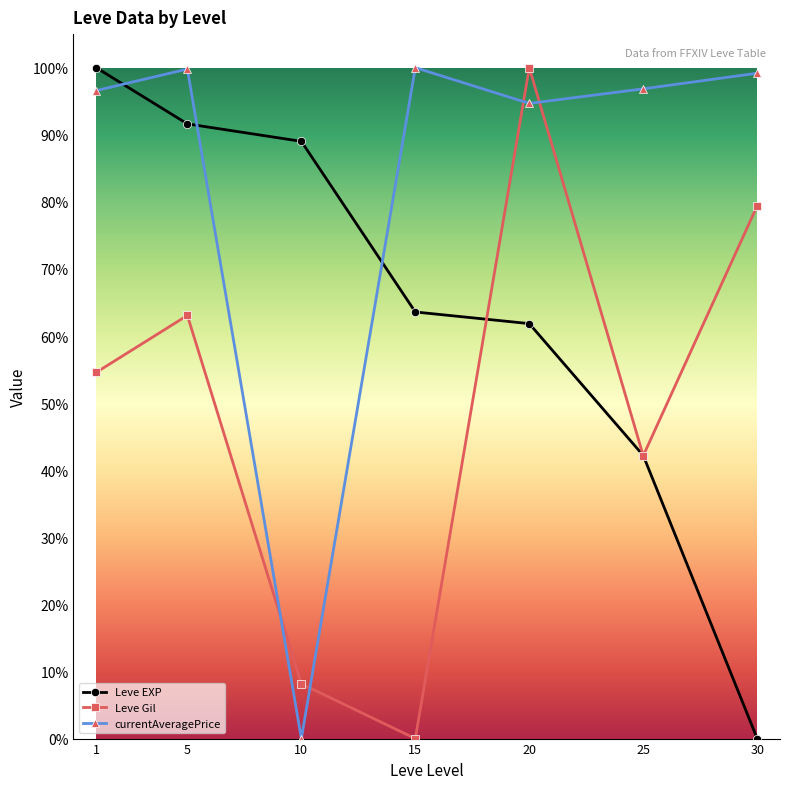

At which label does Leve EXP reach its peak?

1